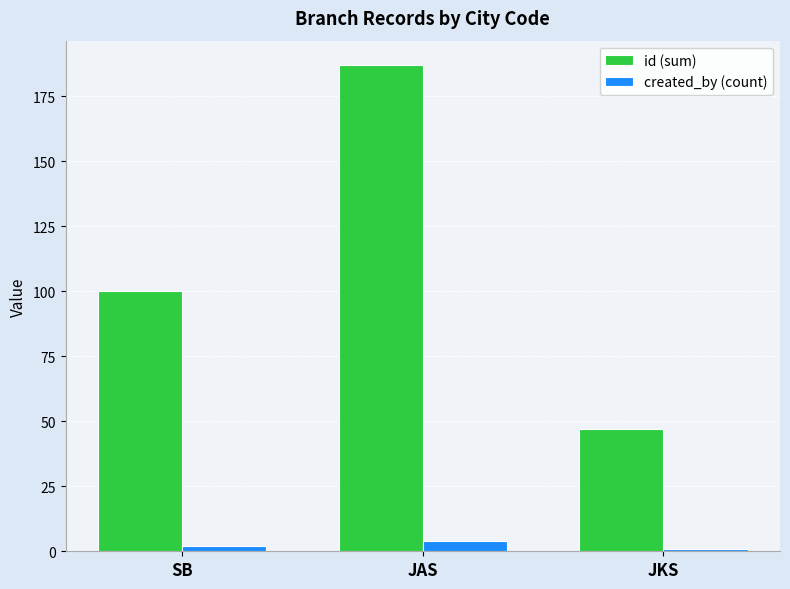

What is the lowest value of the created_by (count) series?

1